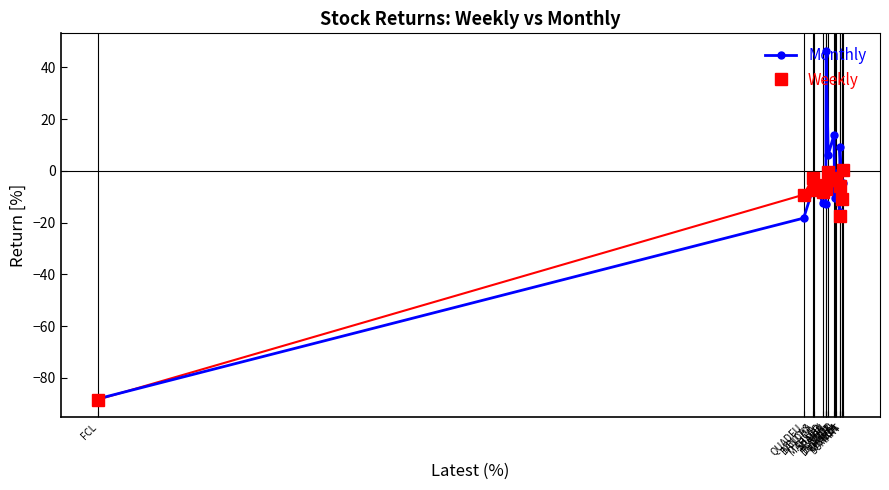

What is the label of the 12th point from the left?

KHAICH